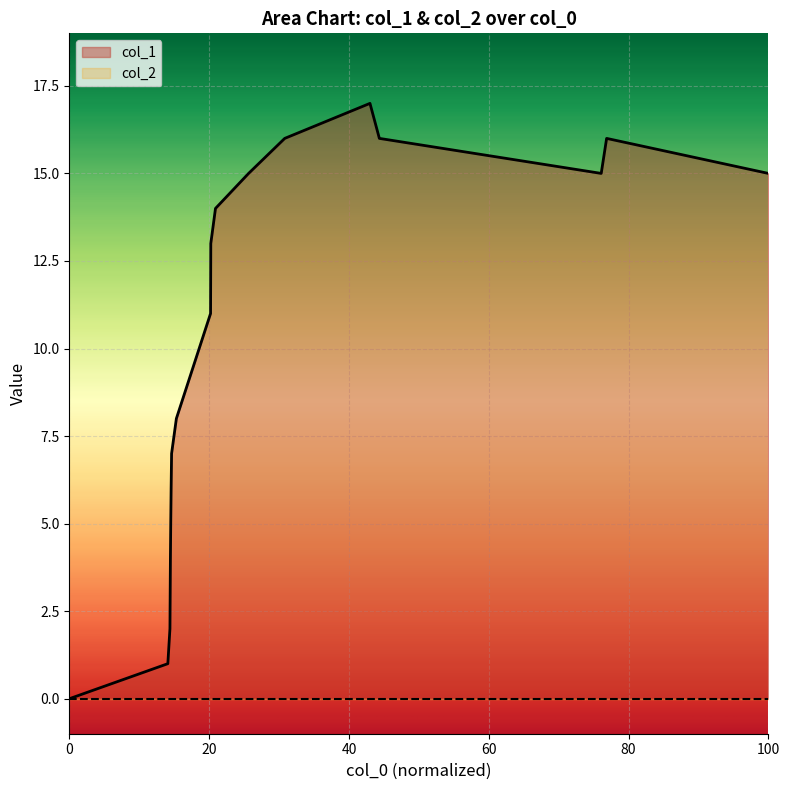

How many values are above zero?

18